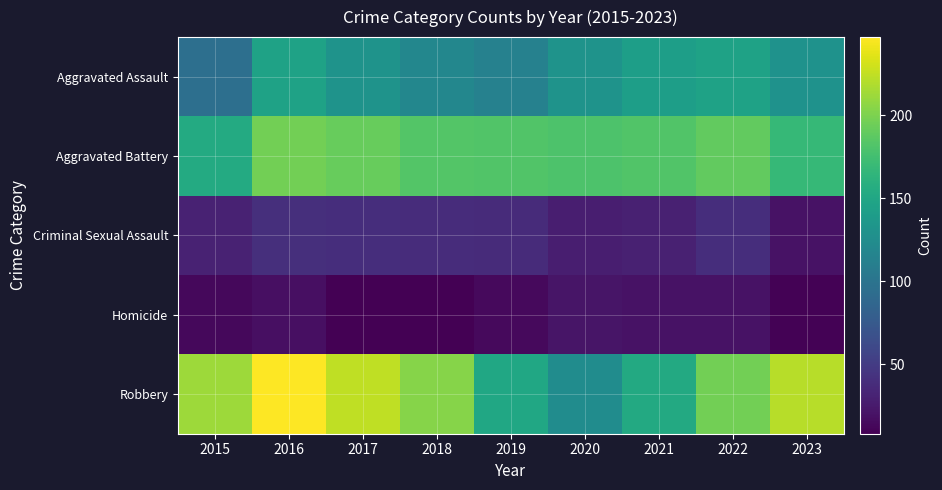

Reading left to right, list all the values displayed in this chart.

Aggravated Assault: 2015=95	2016=146	2017=131	2018=119	2019=113	2020=131	2021=142	2022=146	2023=130
Aggravated Battery: 2015=154	2016=196	2017=191	2018=183	2019=182	2020=180	2021=182	2022=190	2023=168
Criminal Sexual Assault: 2015=31	2016=40	2017=39	2018=38	2019=37	2020=28	2021=30	2022=39	2023=20
Homicide: 2015=13	2016=18	2017=8	2018=8	2019=14	2020=22	2021=20	2022=20	2023=9
Robbery: 2015=212	2016=247	2017=224	2018=204	2019=150	2020=124	2021=153	2022=196	2023=221